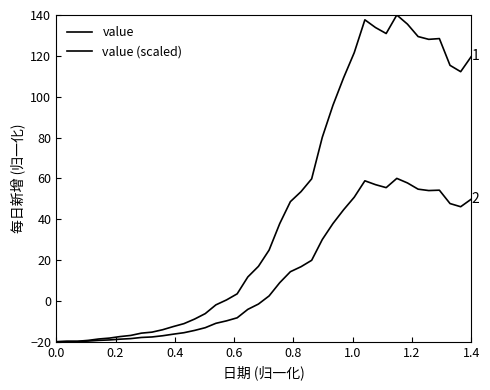

Does the chart display data point markers on the line(s)?

No